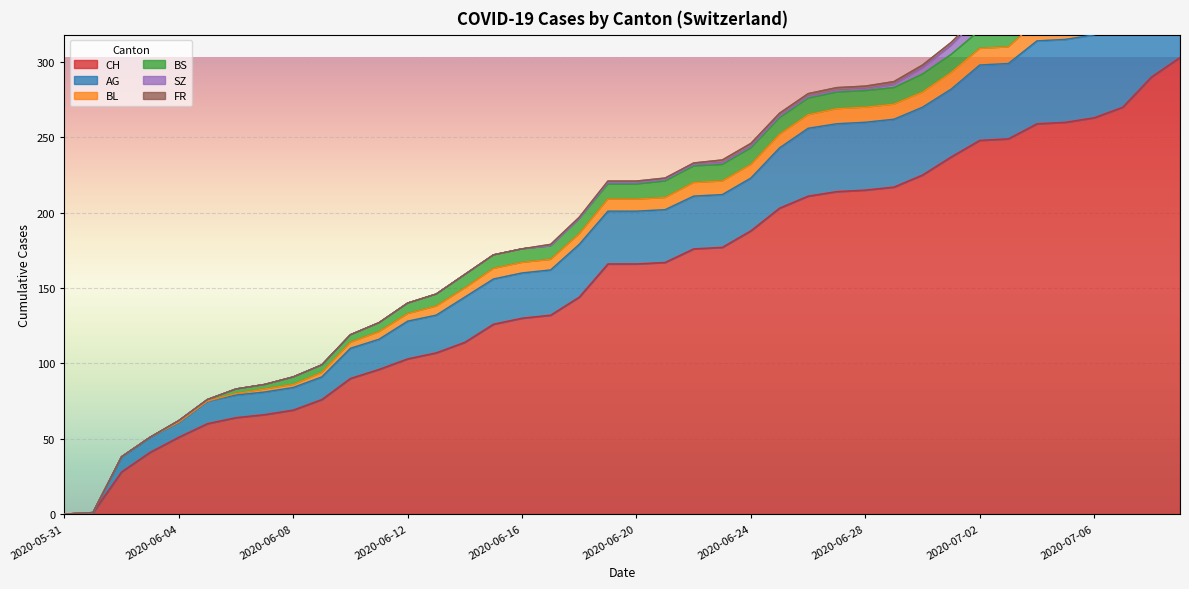

Is it true that SZ equals 2 at 2020-06-24?

False